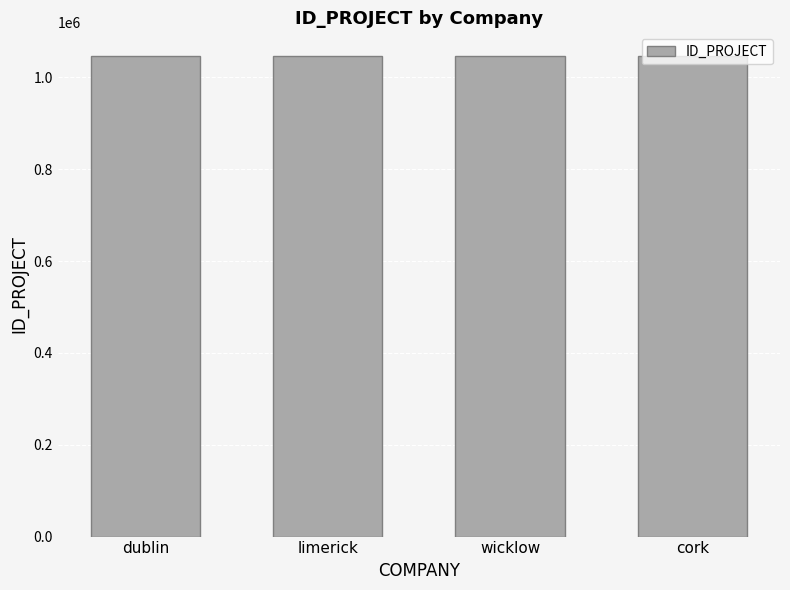

What is the label of the 3rd bar from the left?

wicklow